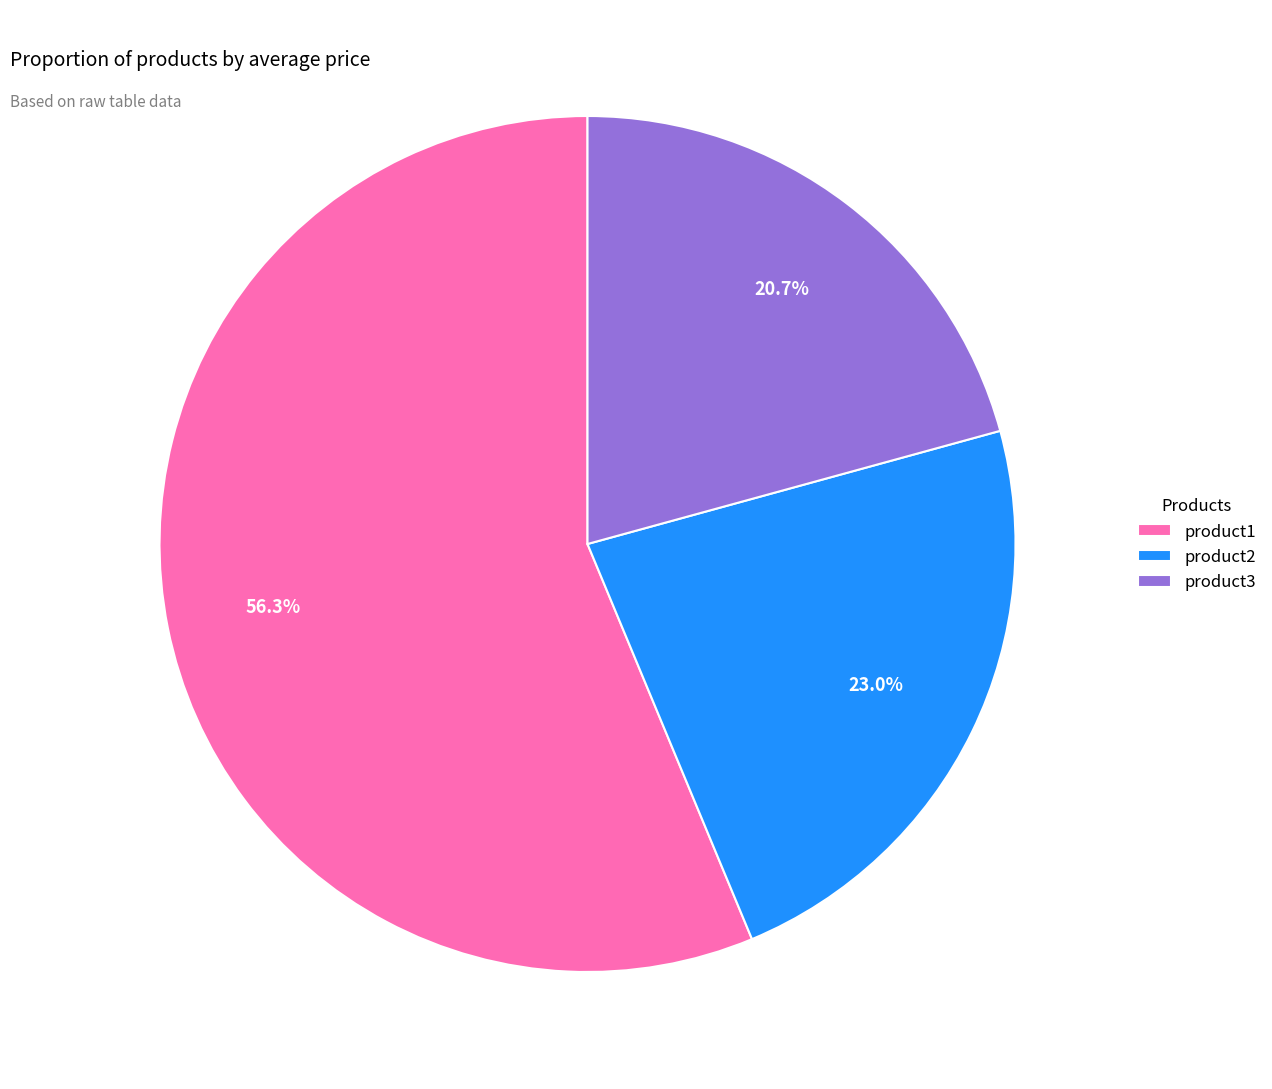

Which slice is the largest?

product1